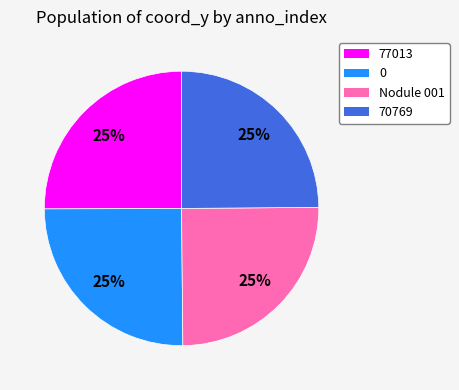

The Nodule 001 slice represents 25% of the pie. True or false?

True